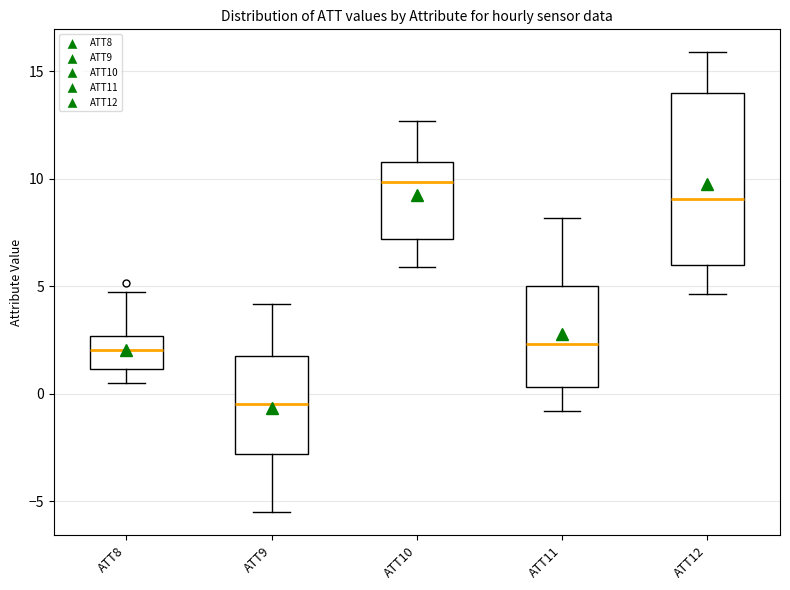

Where does the lower whisker of the box for ATT12 end on the y-axis? The values are not printed on the chart, so give them approximately, as read against the axis.

4.5